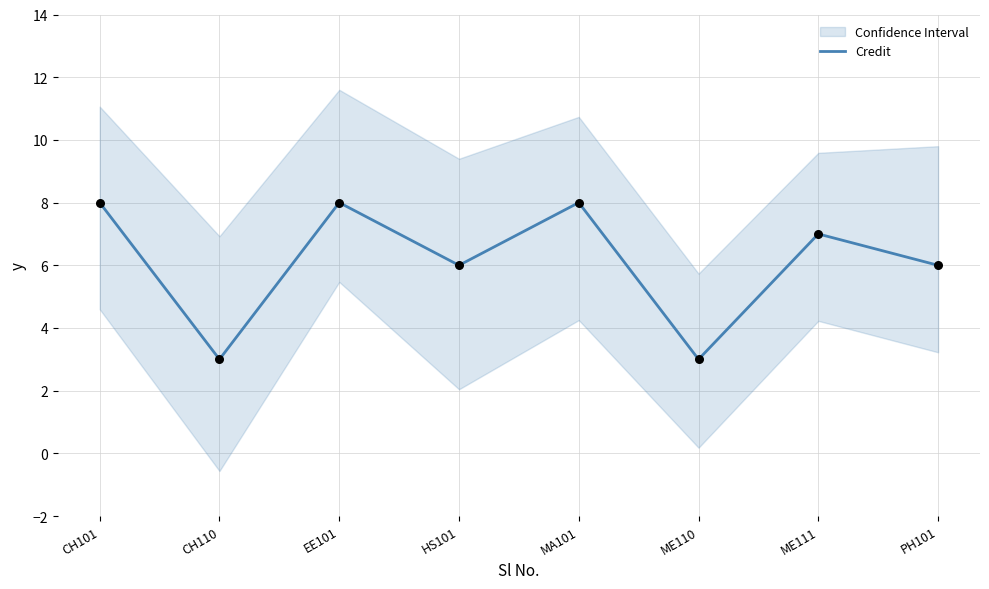

Approximately how many times larger is the value at MA101 compared to ME110?

2.7